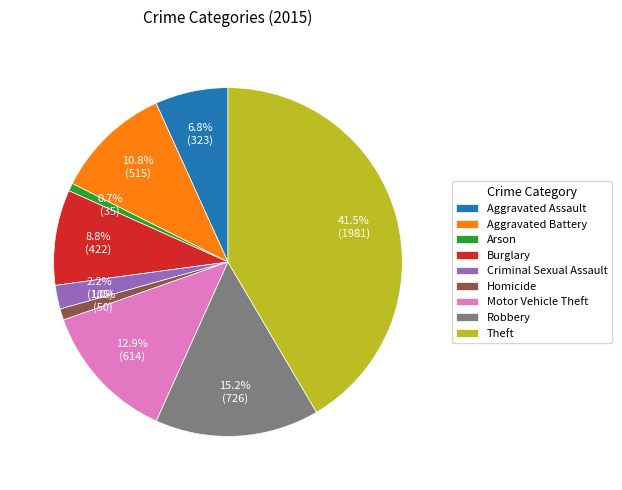

To the nearest percent, what portion does Robbery represent?

15%